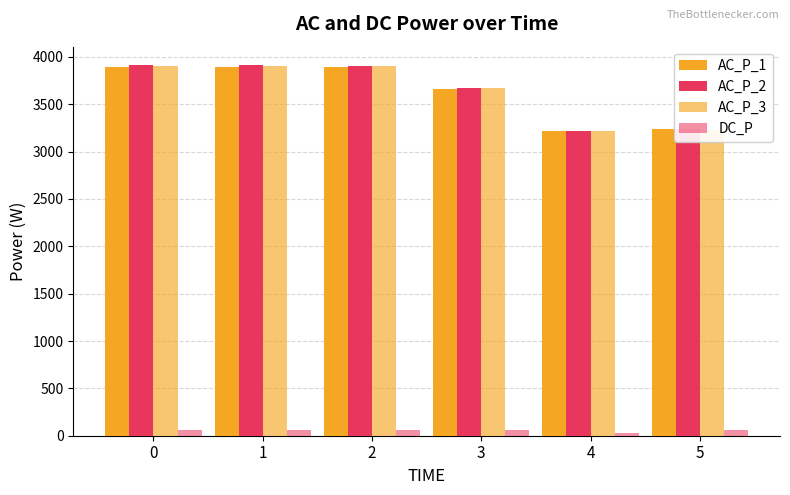

What is the sum of the AC_P_2 values at 5 and 4?

6464